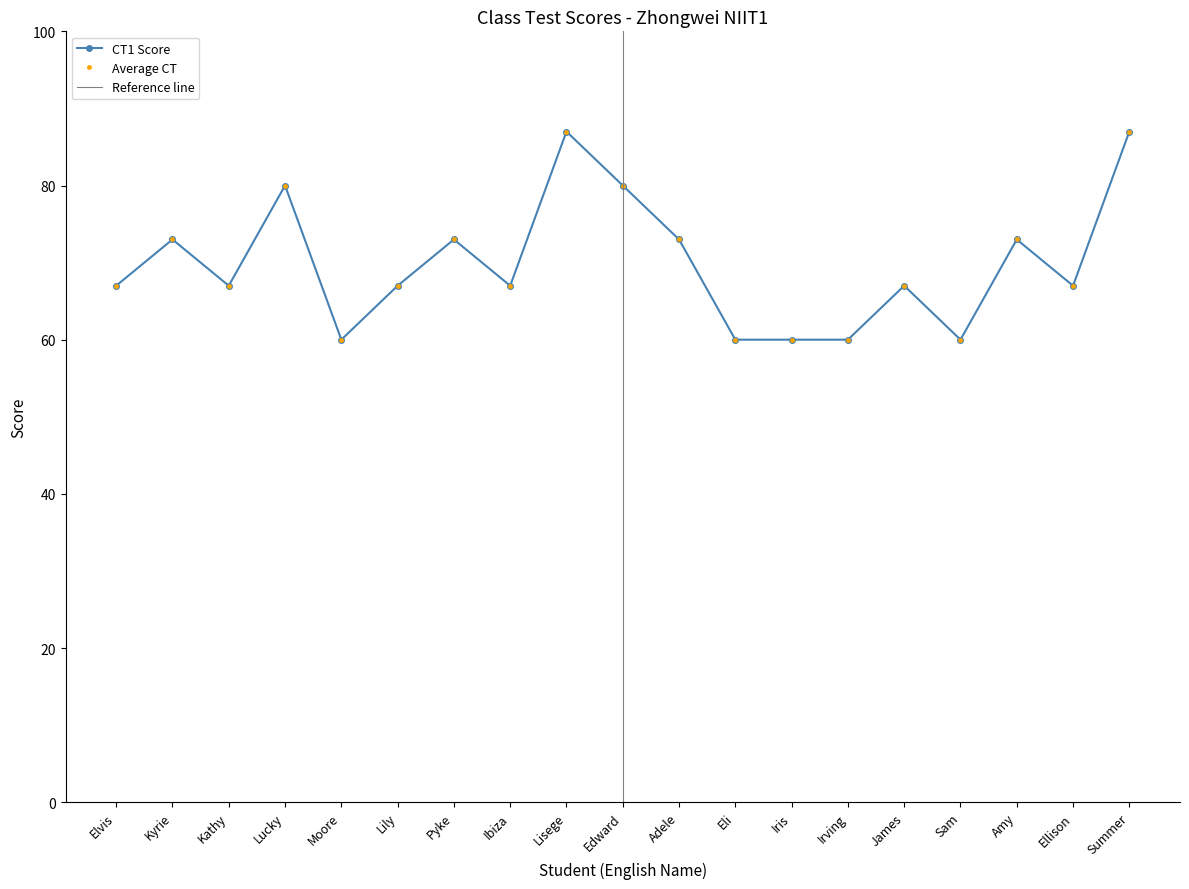

True or false: Average CT has more than 2 interior local peaks.

True